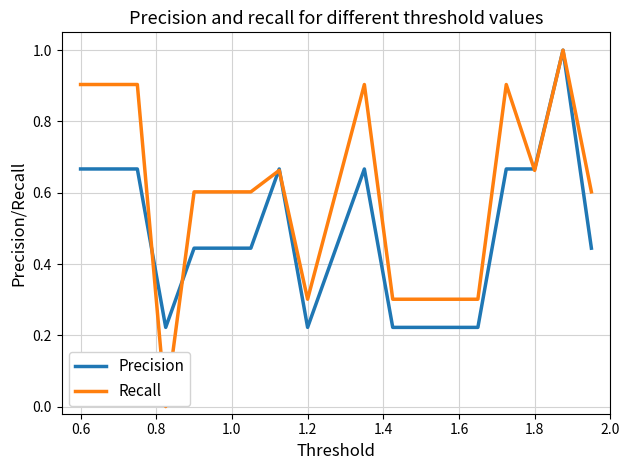

Which series has the largest total across all categories?

Recall